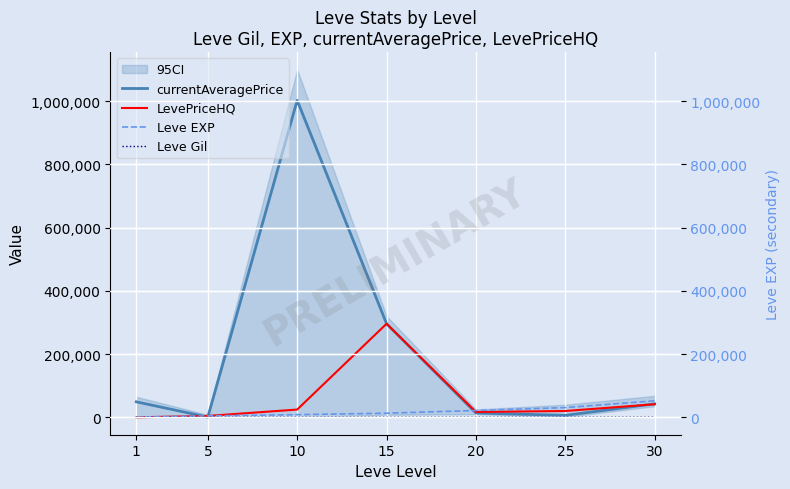

How many lines are shown in the chart?

4